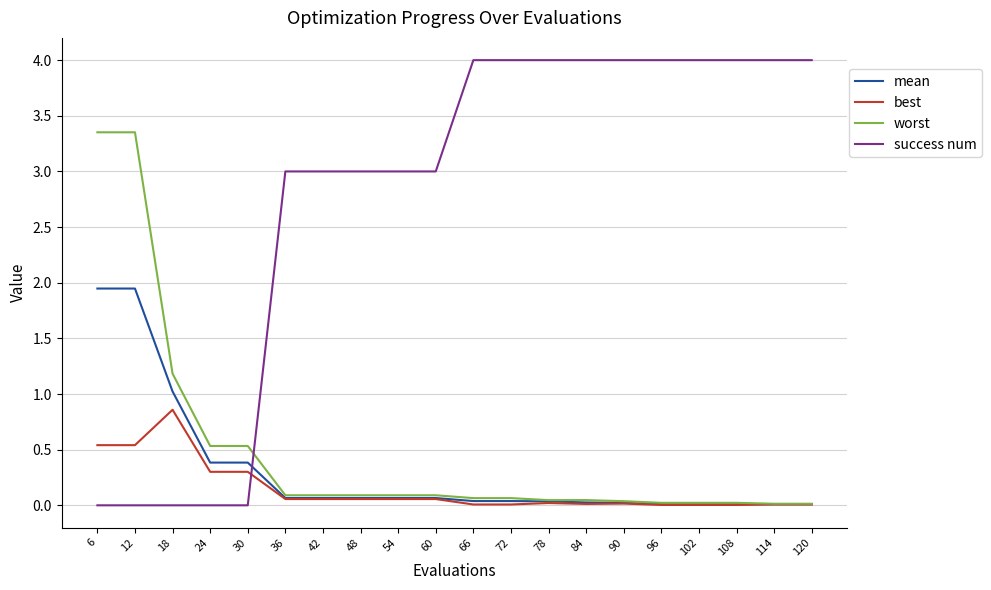

Which series has the largest total across all categories?

success num